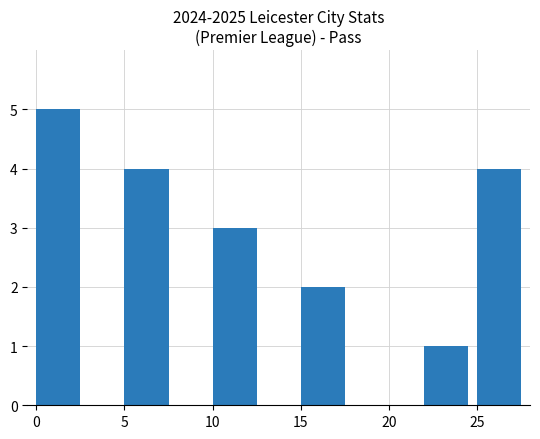

What is the value of the 5th bar from the left?

1